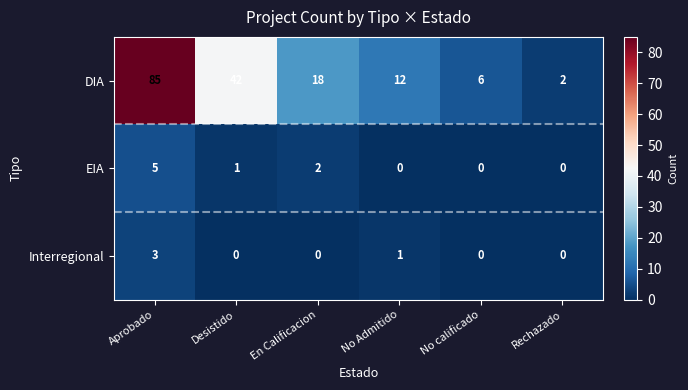

Rank the series by their maximum value, from lowest to highest.

Interregional, EIA, DIA